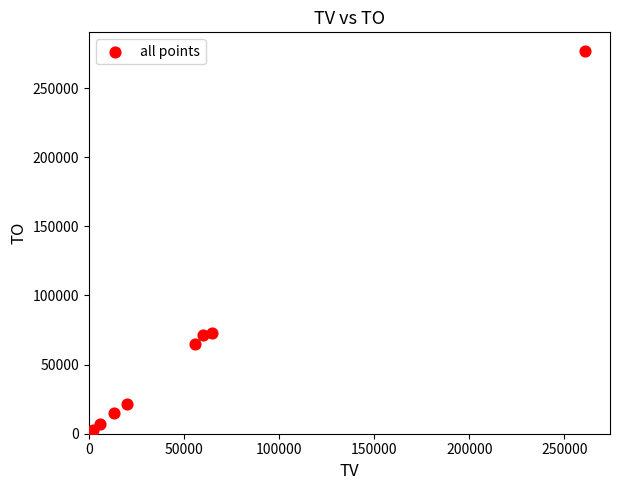

What is the average Y value?

66551